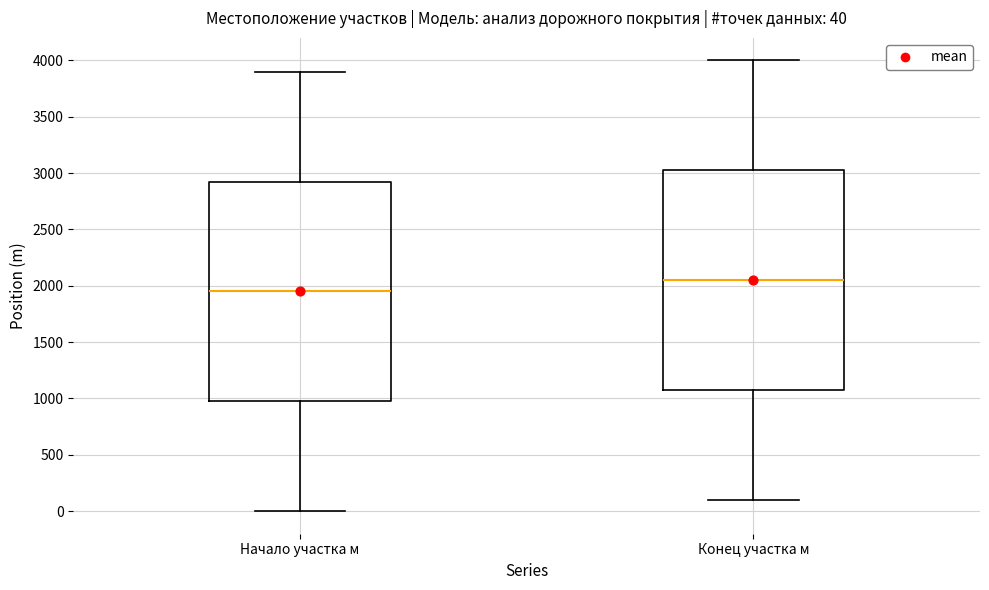

Which box has the highest median line?

Конец участка м